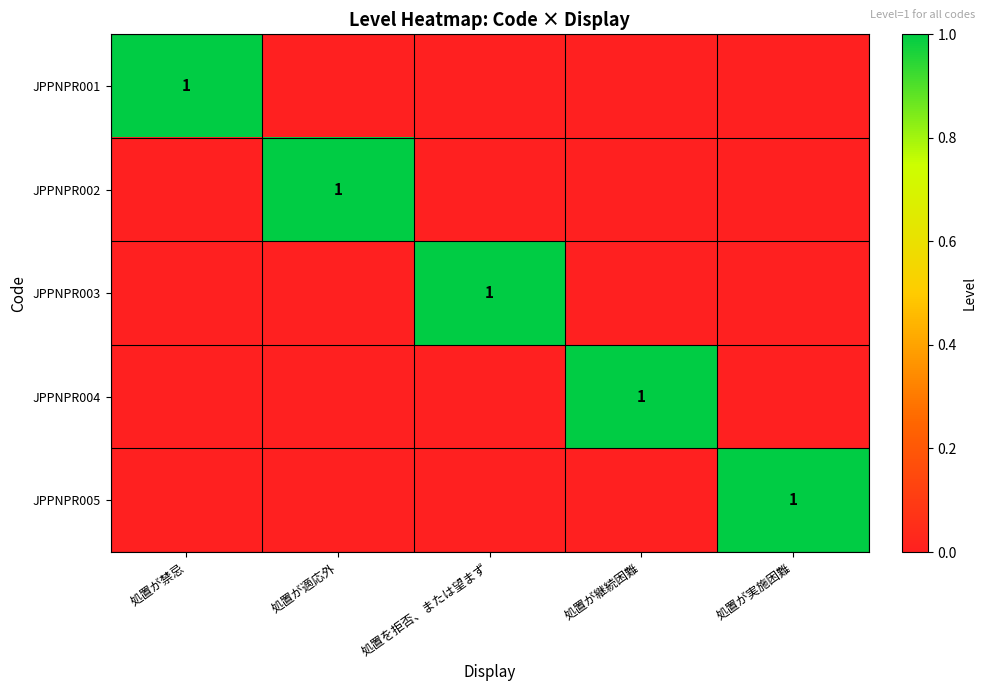

True or false: JPPNPR005 has a value of 1 at 処置が実施困難.

True